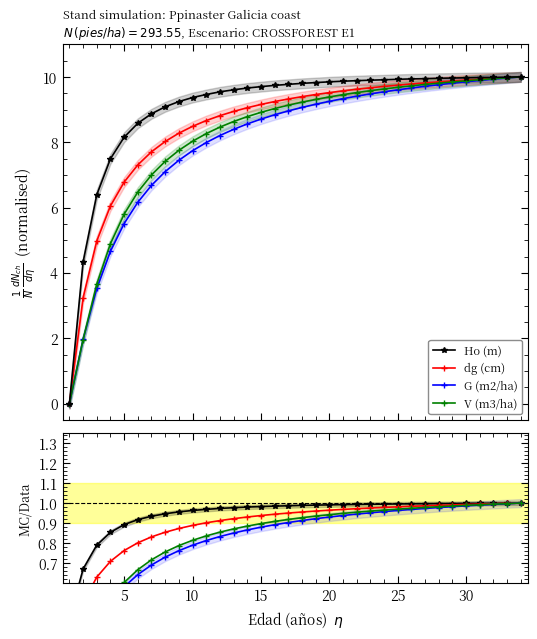

How many lines are shown in the chart?

4